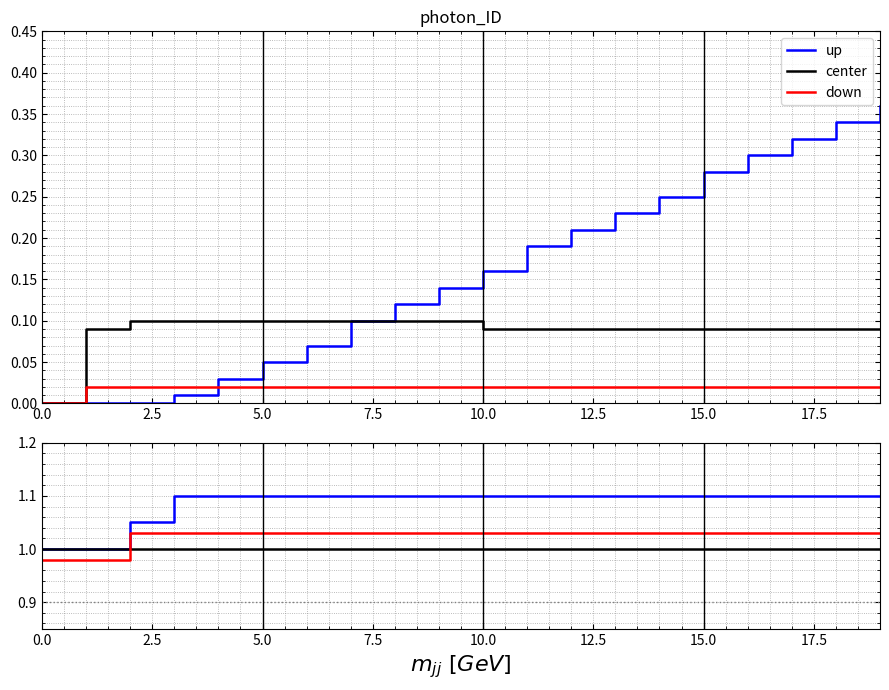

Which series has the largest total across all categories?

up